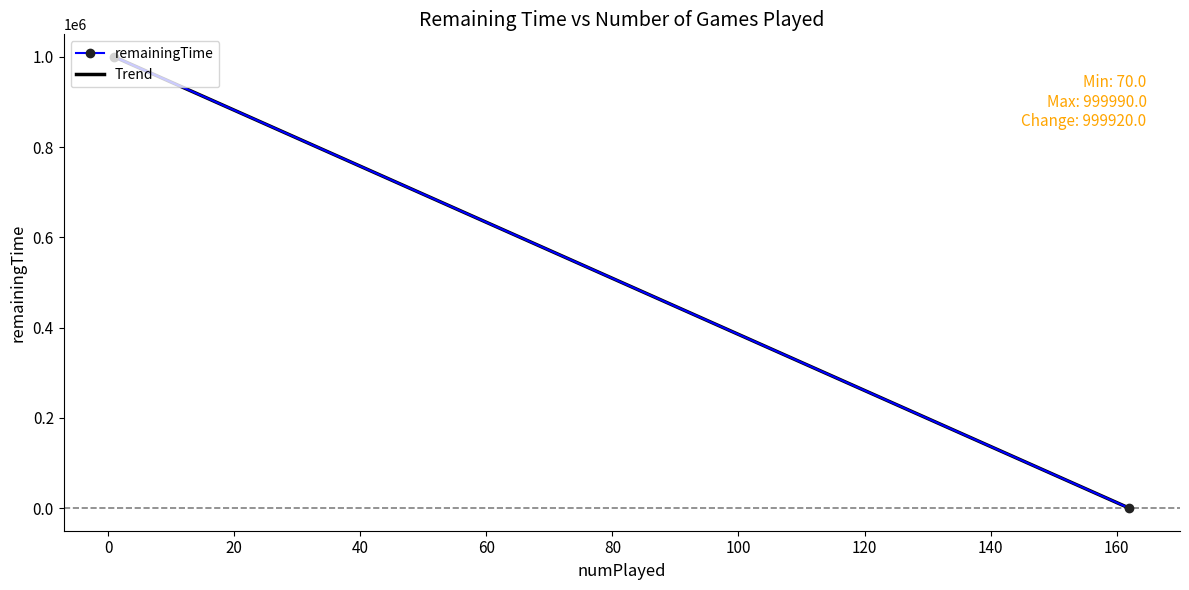

Rank the series at 0 from highest to lowest value.

remainingTime, Trend